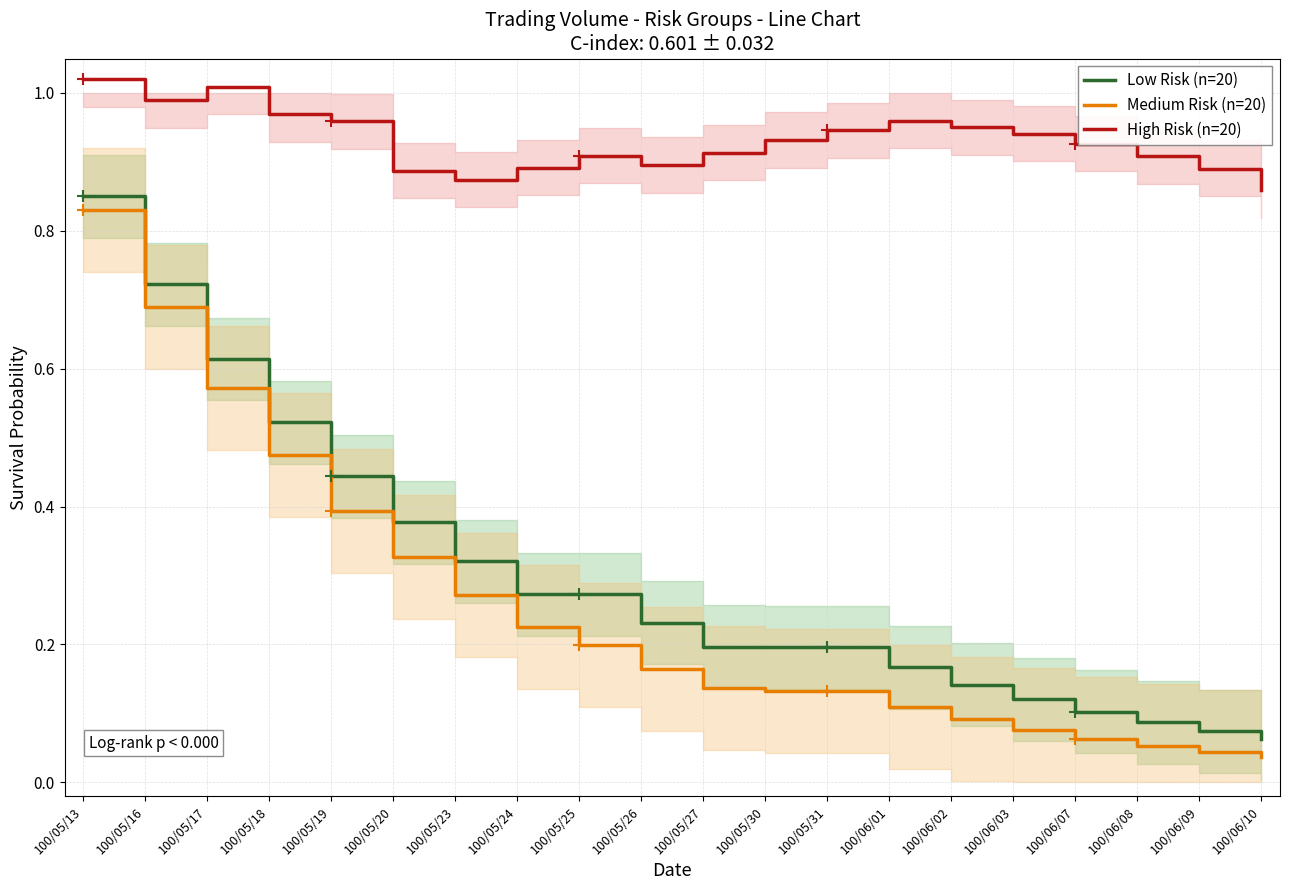

Between 100/05/25 and 100/05/19, which is larger?

100/05/19